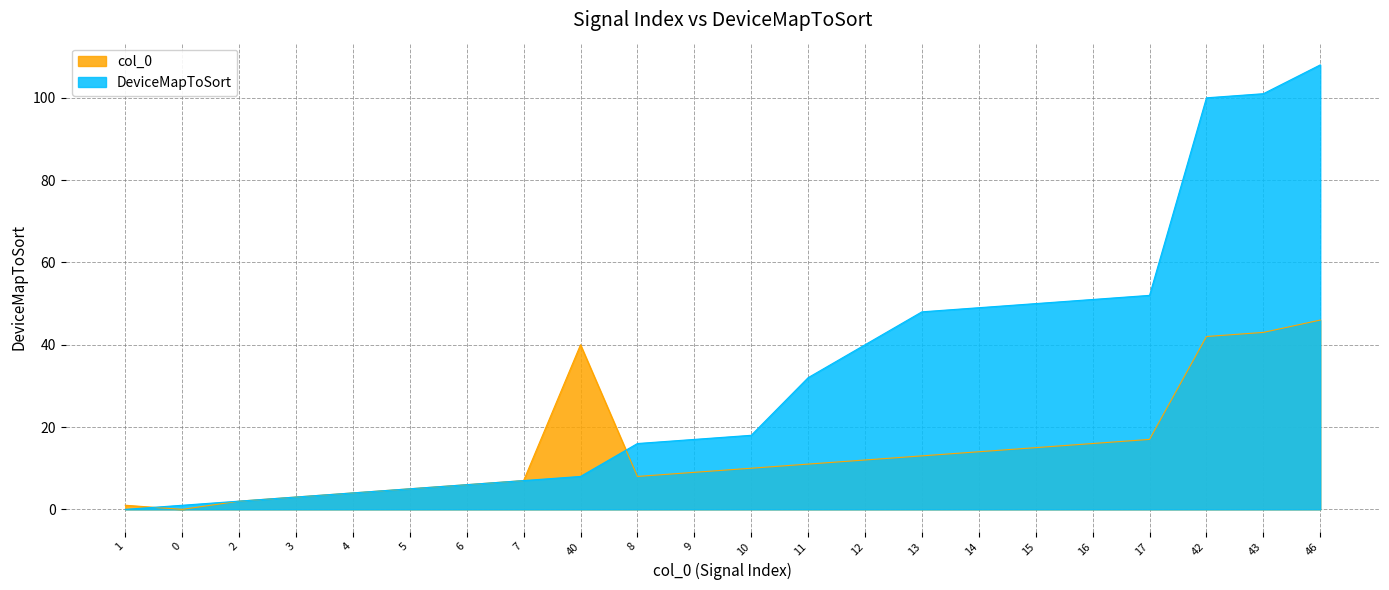

What is the maximum value shown in the chart?

108